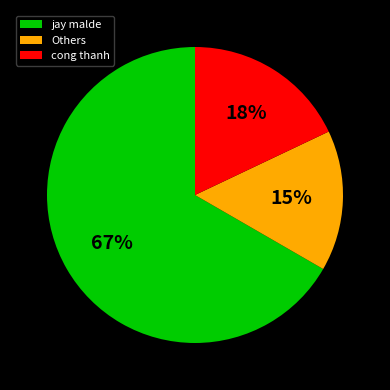

To the nearest percent, what portion does cong thanh represent?

18%